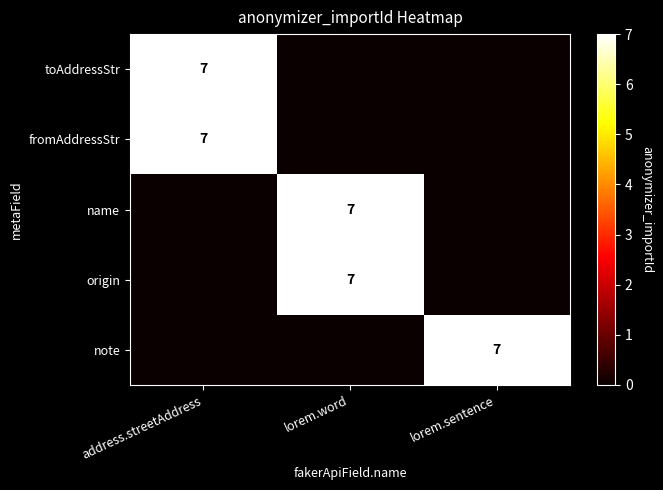

The toAddressStr series shows 7 at address.streetAddress. True or false?

True